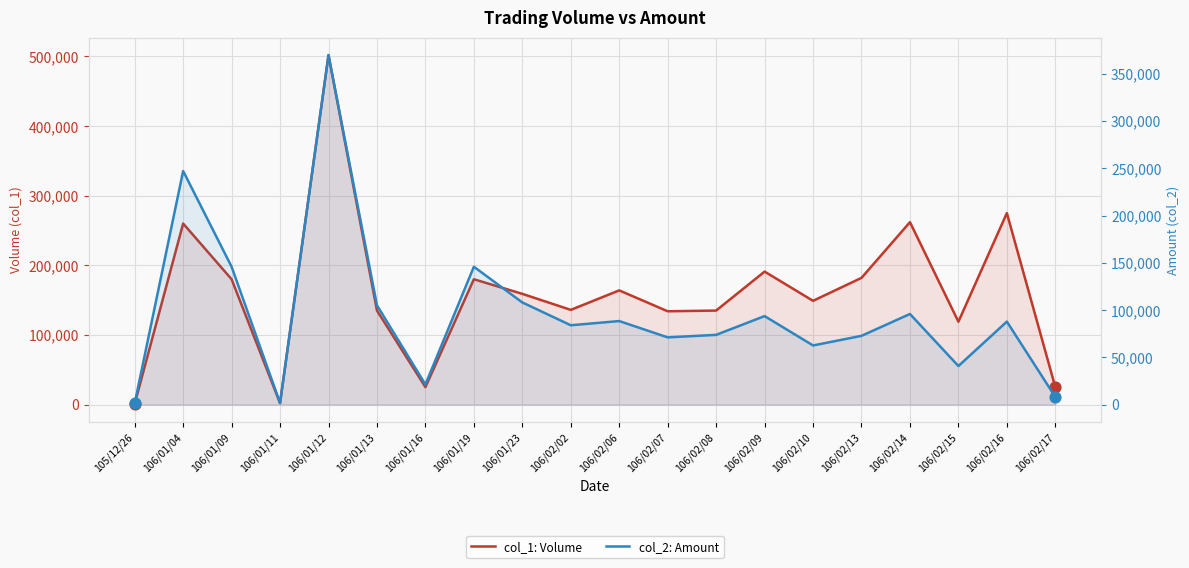

Which series has the largest Y range (max minus min)?

col_1: Volume